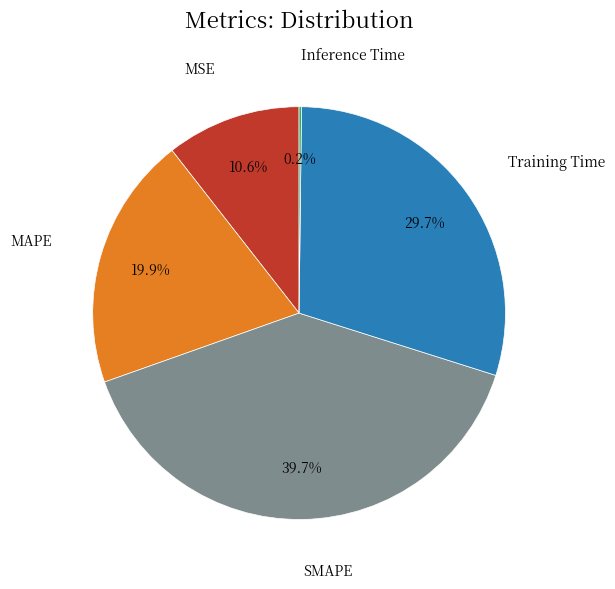

Does any single category account for the majority?

No